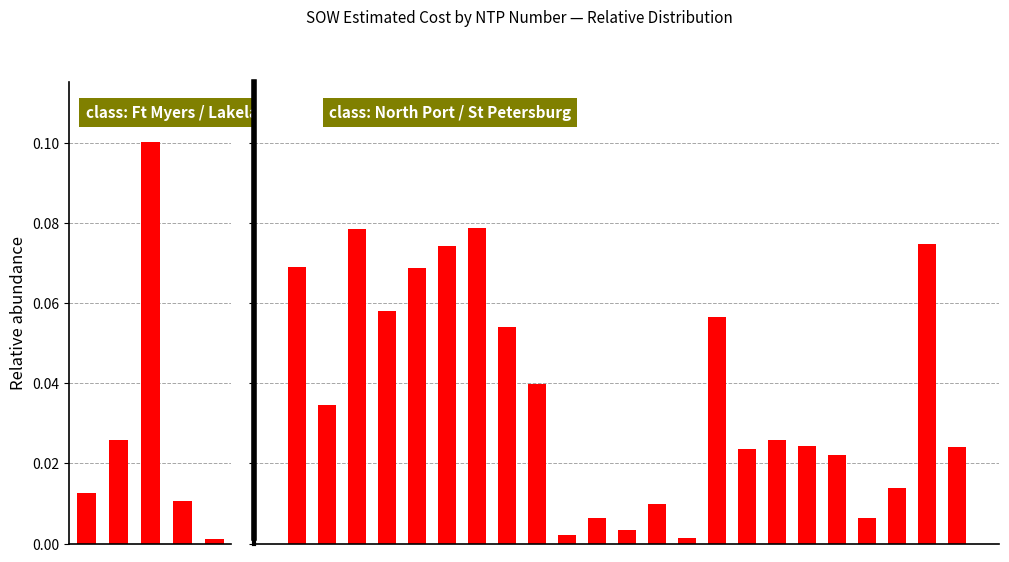

True or false: the data shows 0.0 at 16.

False